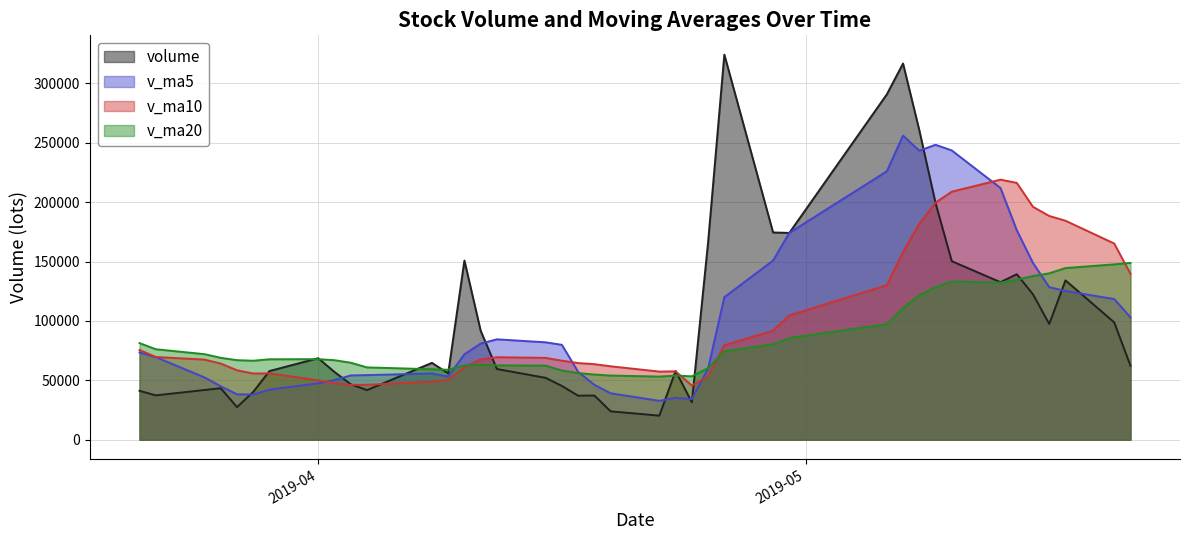

At how many categories does at least one series exceed 177576?

11